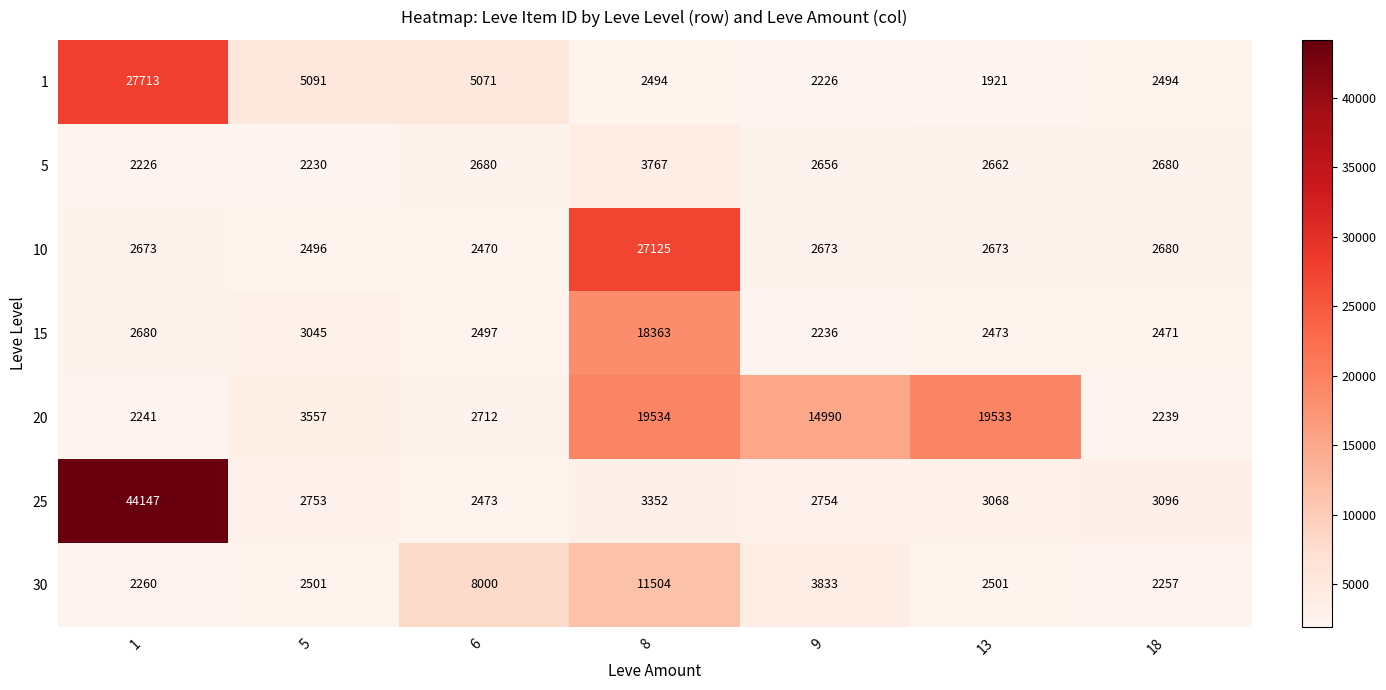

At how many categories does at least one series exceed 17815?

3